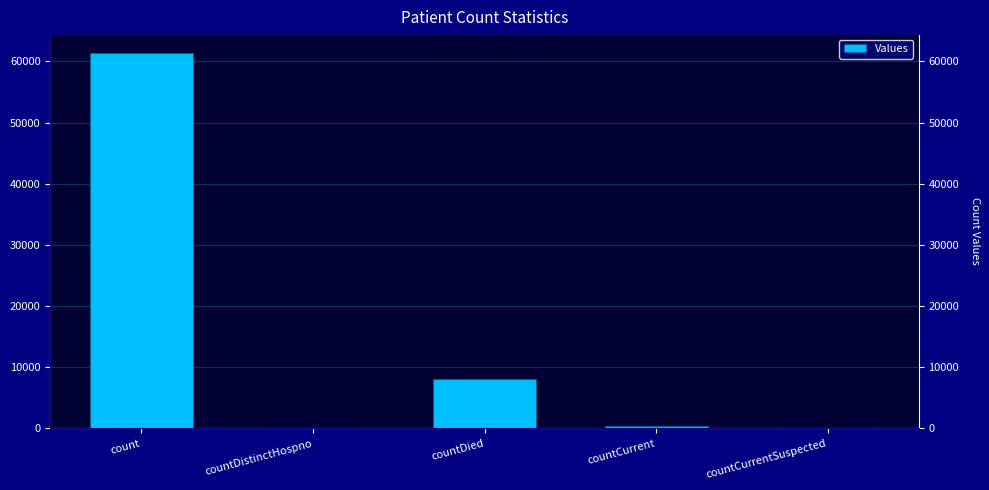

Between countCurrentSuspected and countDied, which is larger?

countDied